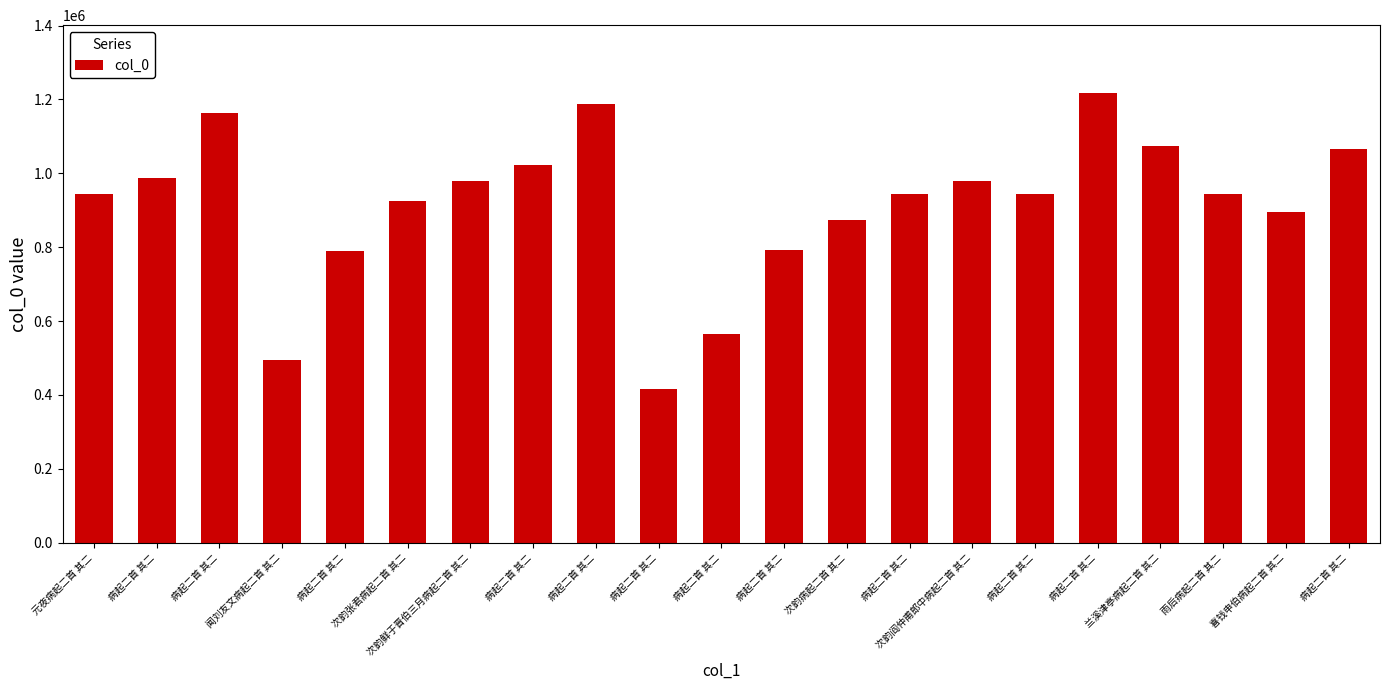

What is the label of the 17th bar from the right?

病起二首 其二